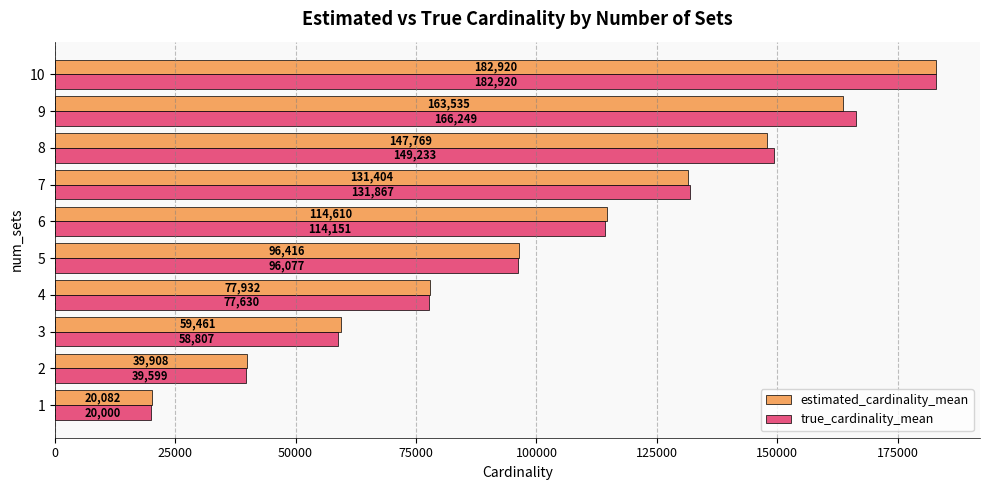

Where is true_cardinality_mean nearest to the value 101460?

5